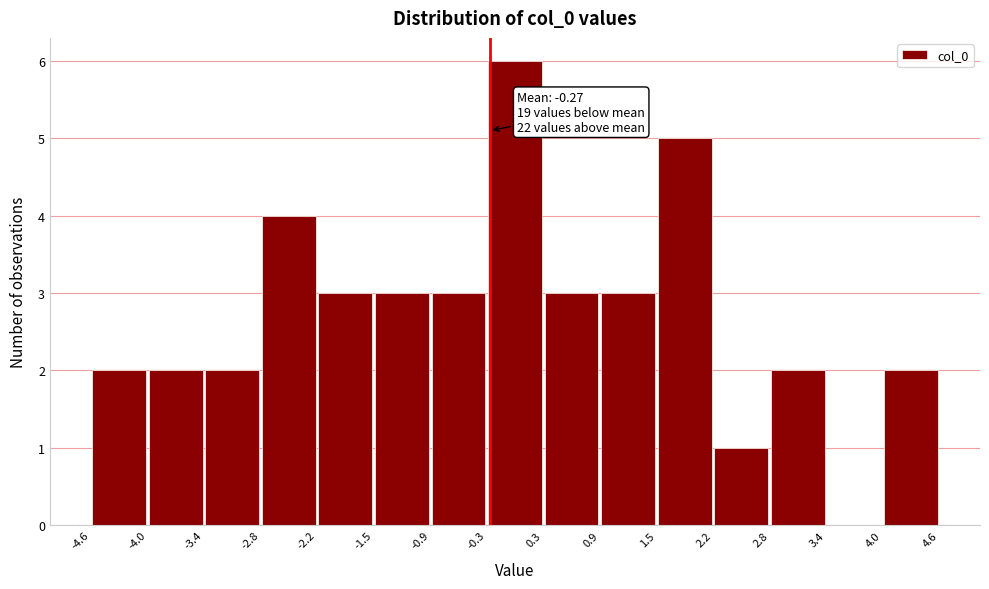

Over which range of the x-axis is the bar tallest?

-0.3 to 0.3